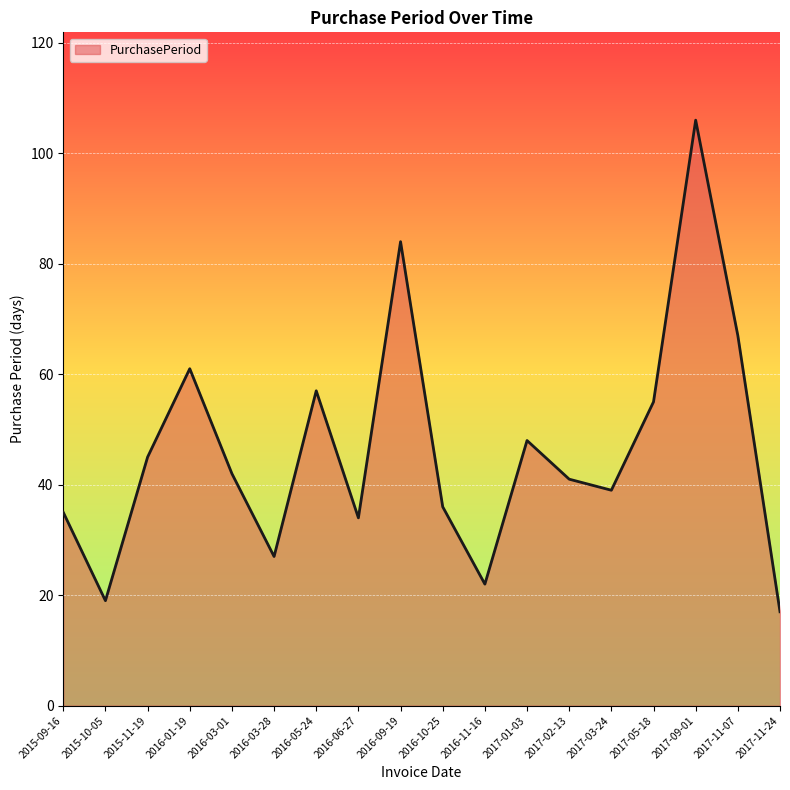

How many lines are shown in the chart?

1